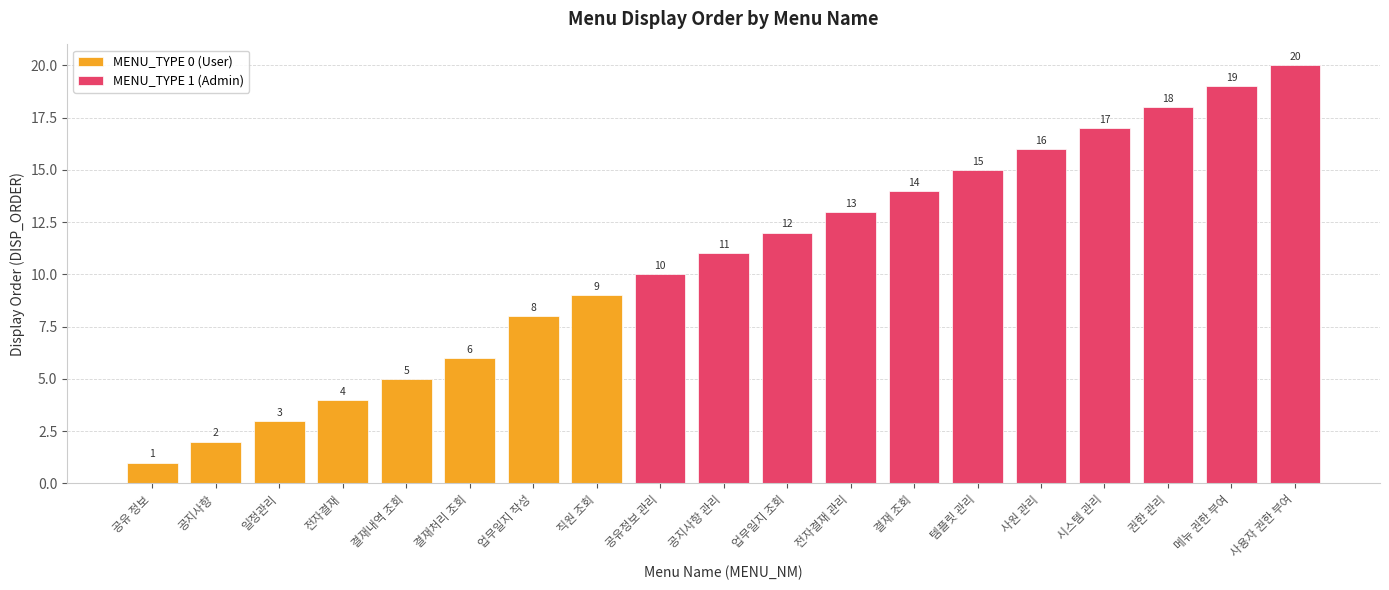

Reading right to left, list all the values displayed in this chart.

MENU_TYPE 0 (User): 0	0	0	0	0	0	0	0	0	0	0	9	8	6	5	4	3	2	1
MENU_TYPE 1 (Admin): 20	19	18	17	16	15	14	13	12	11	10	0	0	0	0	0	0	0	0